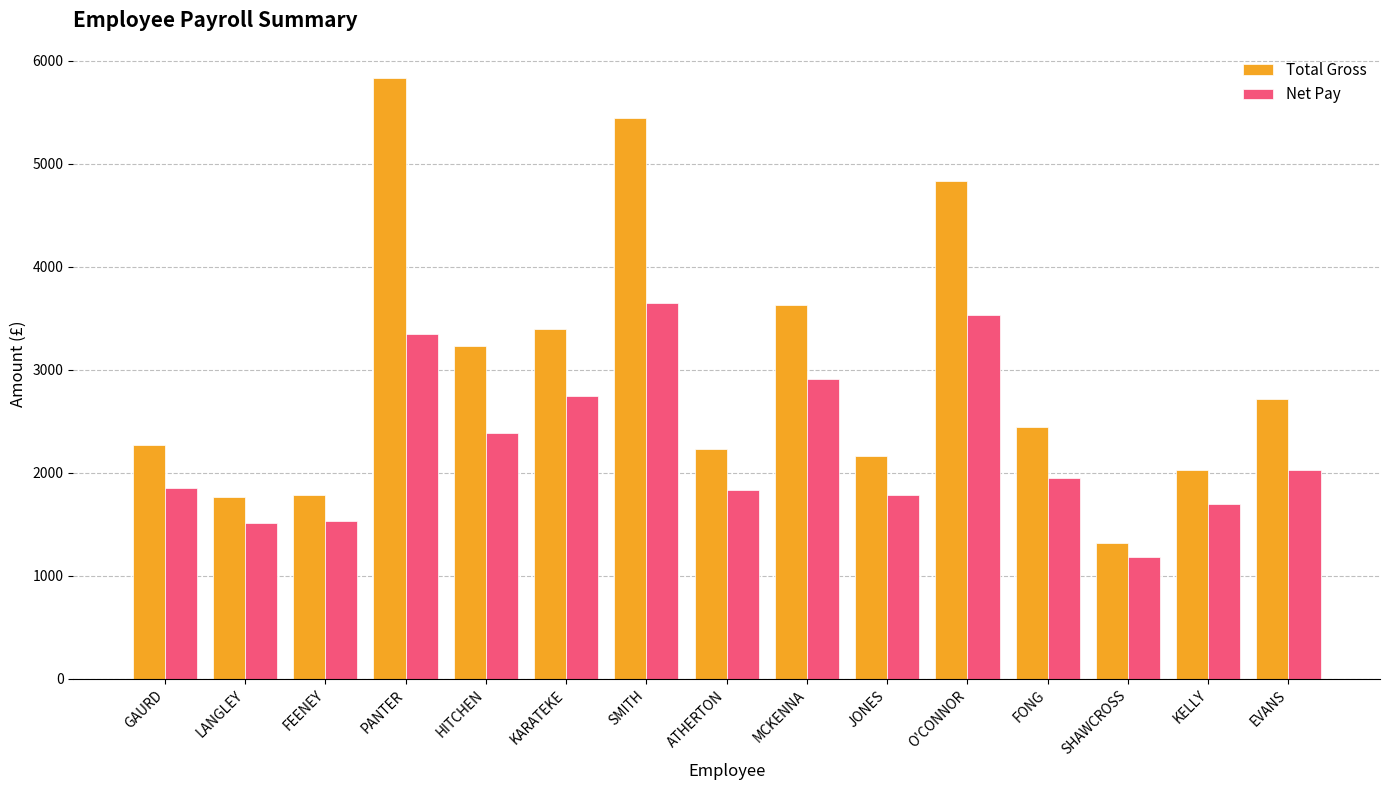

Which category has the highest value across all series?

PANTER